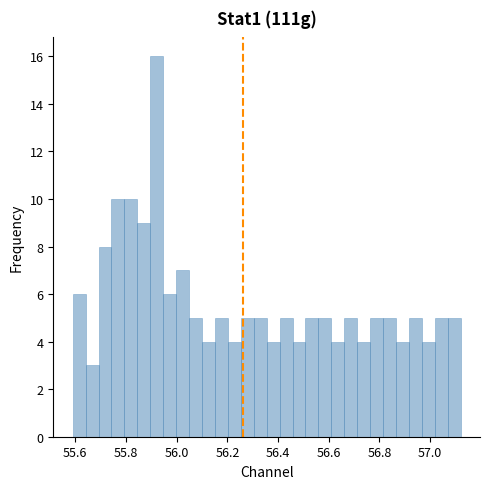

Around what value on the x-axis is the tallest bar? Give the approximate position of its centre, as read against the axis.

55.92